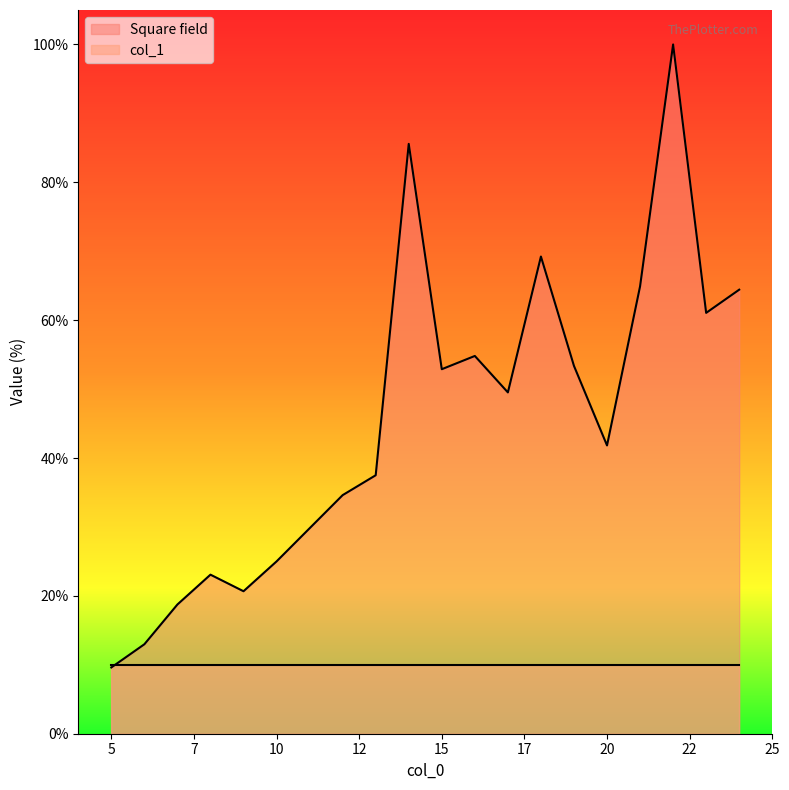

What is the maximum value shown in the chart?

100.0